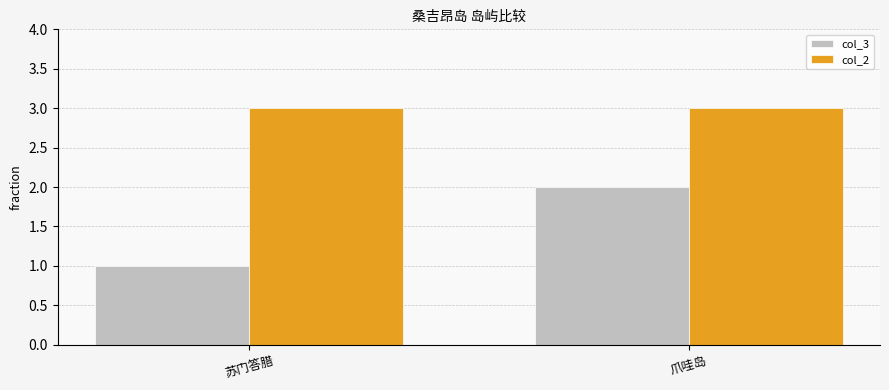

How many col_3 values are between 1 and 2?

2